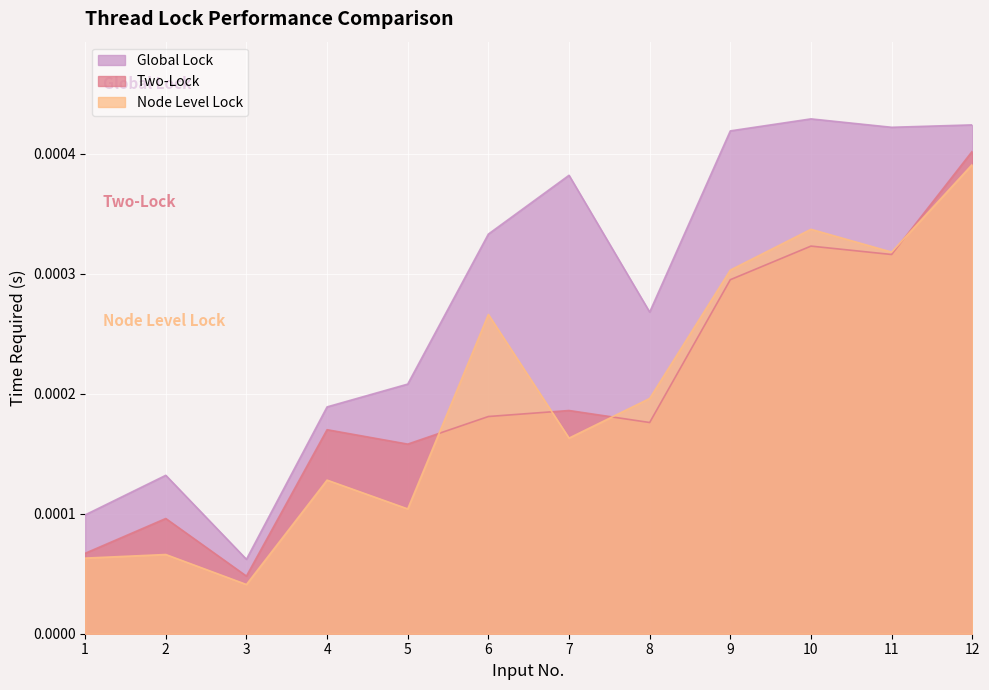

True or false: Two-Lock and Global Lock intersect in this chart.

False